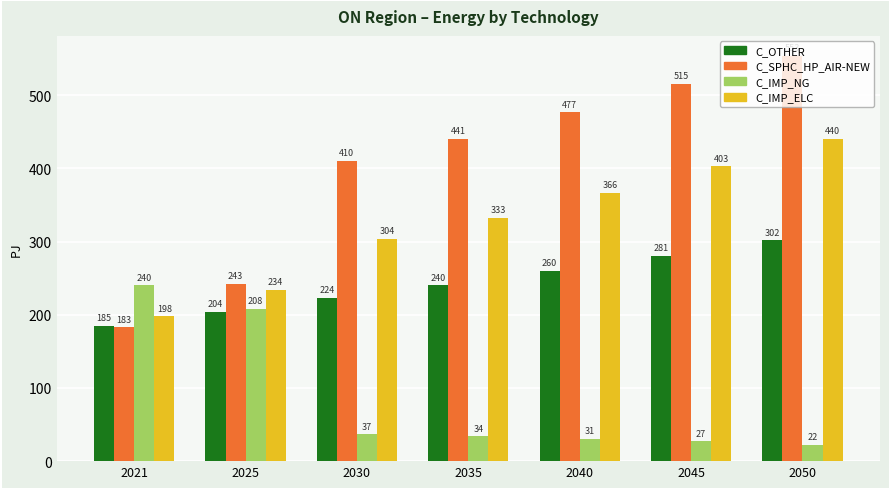

At which label is C_IMP_NG closest to 131?

2025